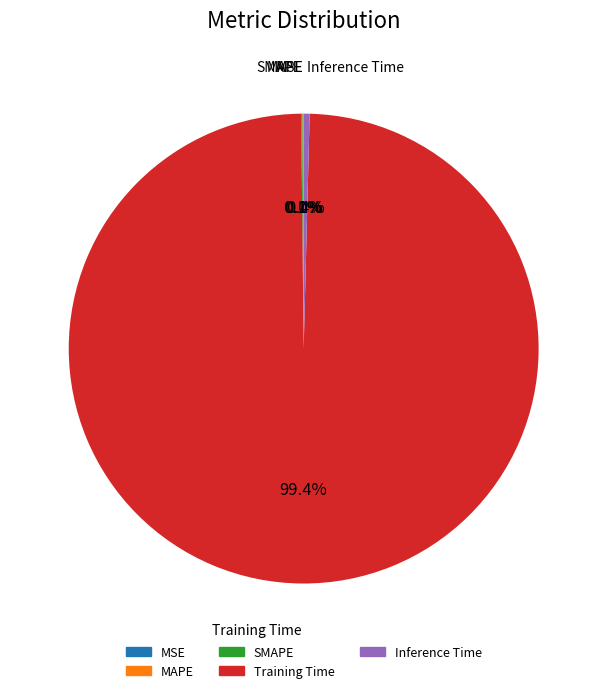

Is there a majority slice in this chart?

Yes